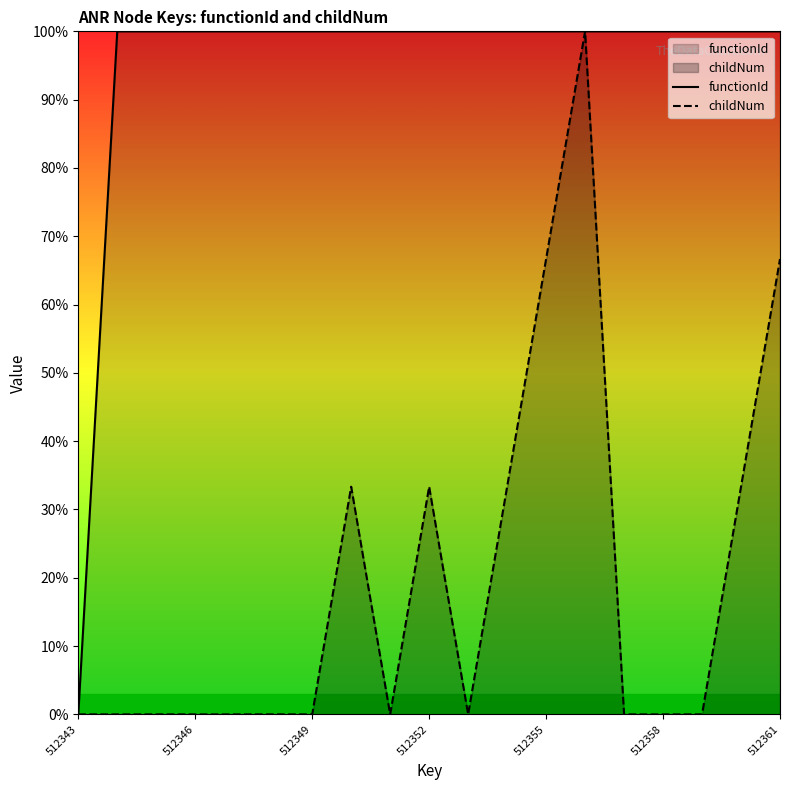

Where is functionId nearest to the value 49?

512343